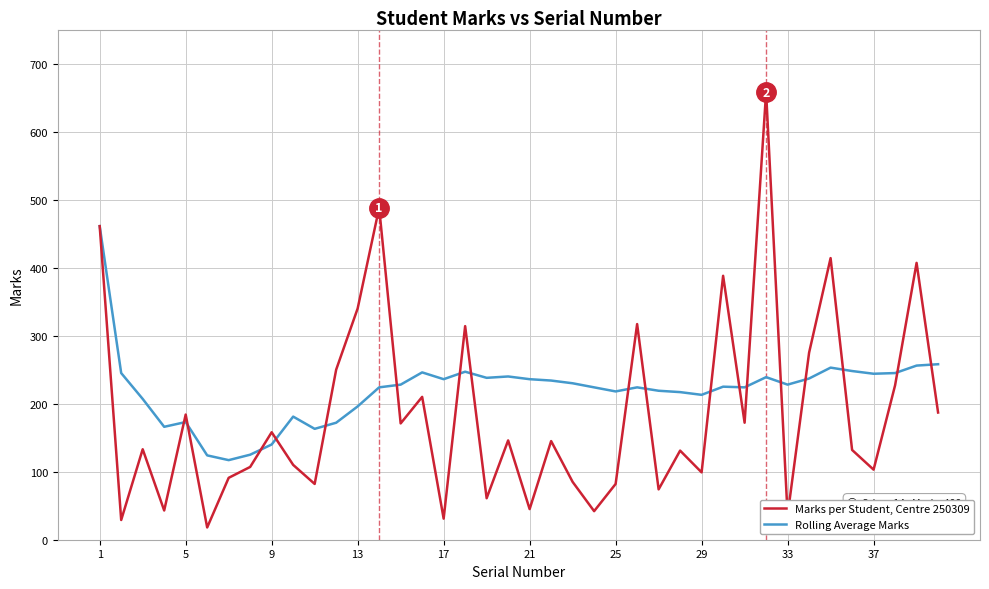

What is the maximum value for Rolling Average Marks?

461